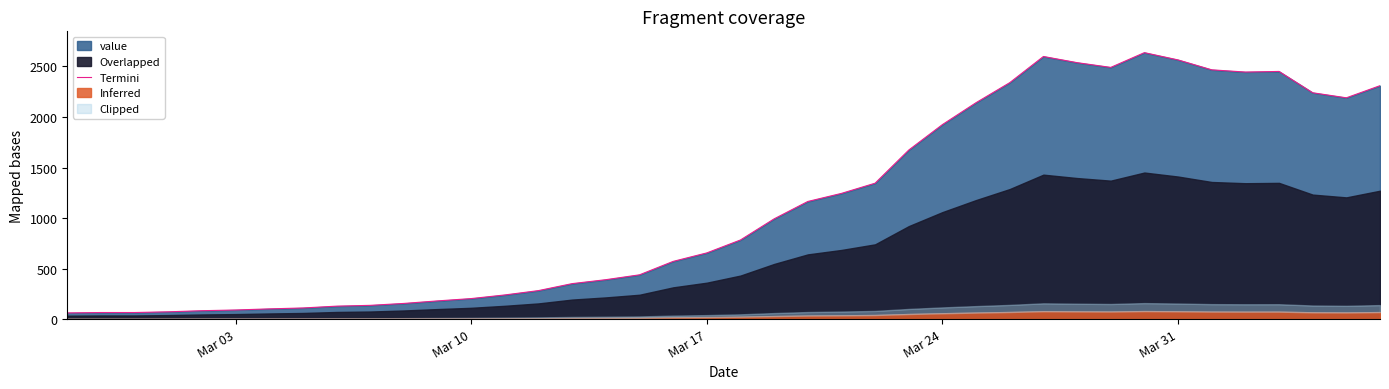

What is the maximum value for Termini?

2637